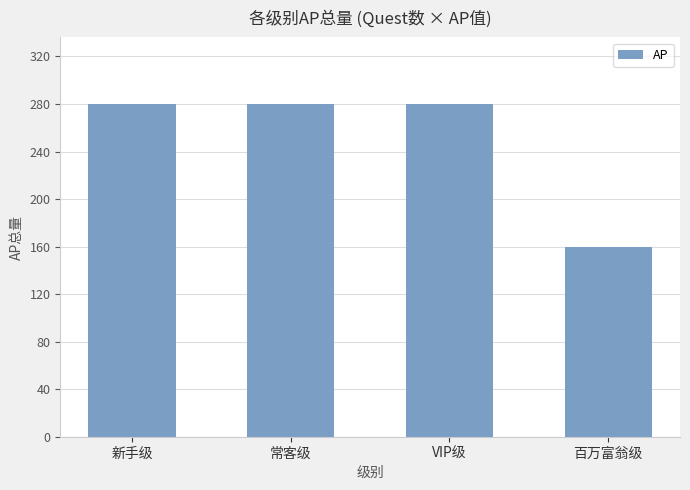

What is the difference between the values at 常客级 and 百万富翁级?

120